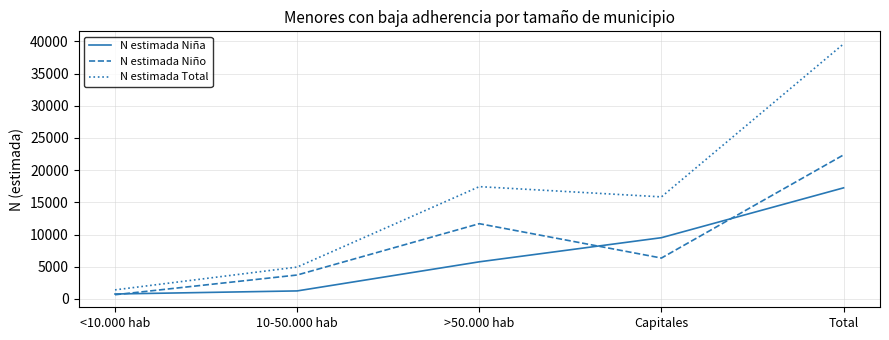

Which series changed the most between >50.000 hab and Total?

N estimada Total